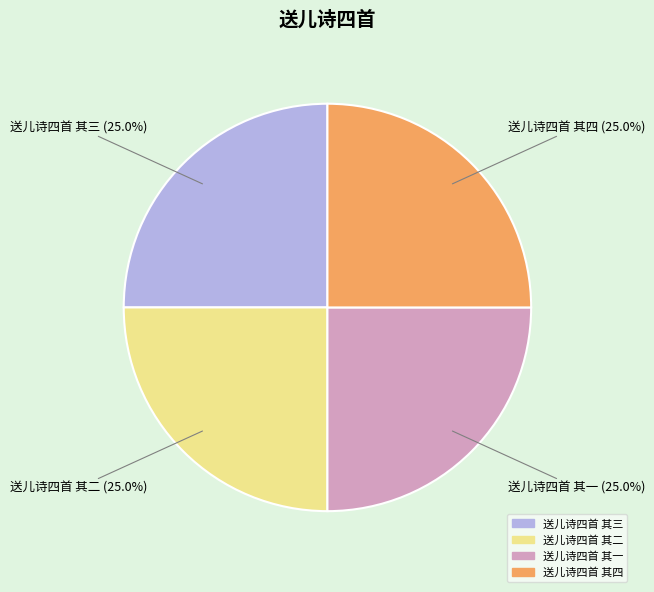

What is the ratio of the value at 送儿诗四首 其二 to the value at 送儿诗四首 其一?

1.0